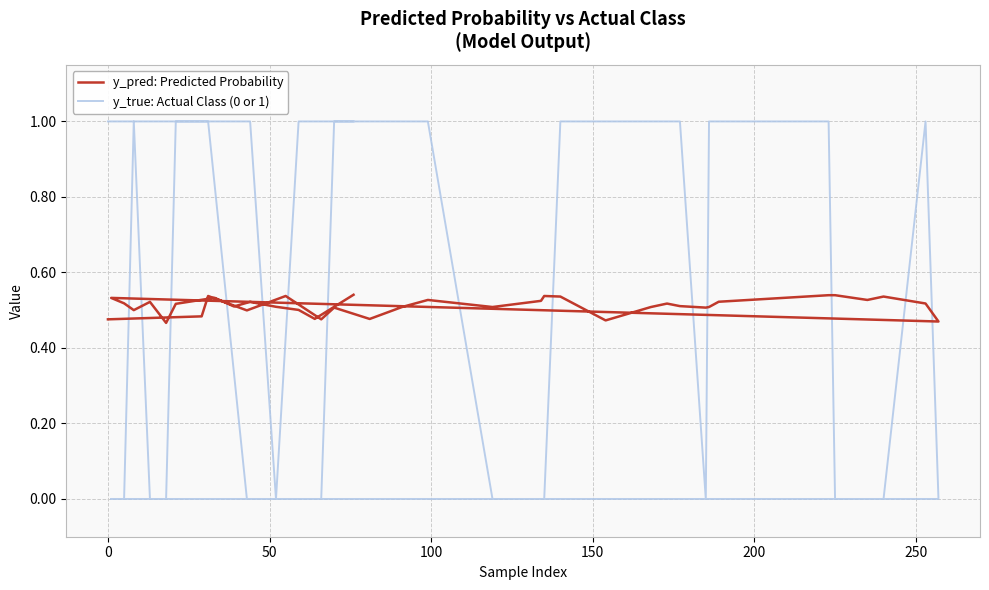

Rank the series by their maximum value, from lowest to highest.

y_pred: Predicted Probability, y_true: Actual Class (0 or 1)